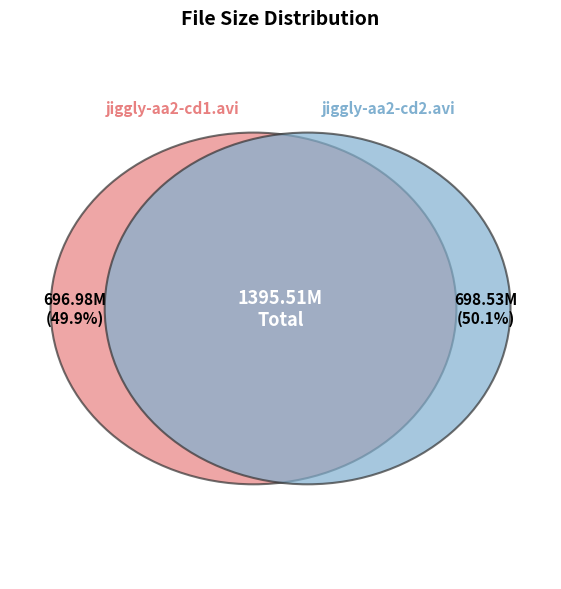

Does jiggly-aa2-cd2.avi account for over 50% of the chart?

Yes